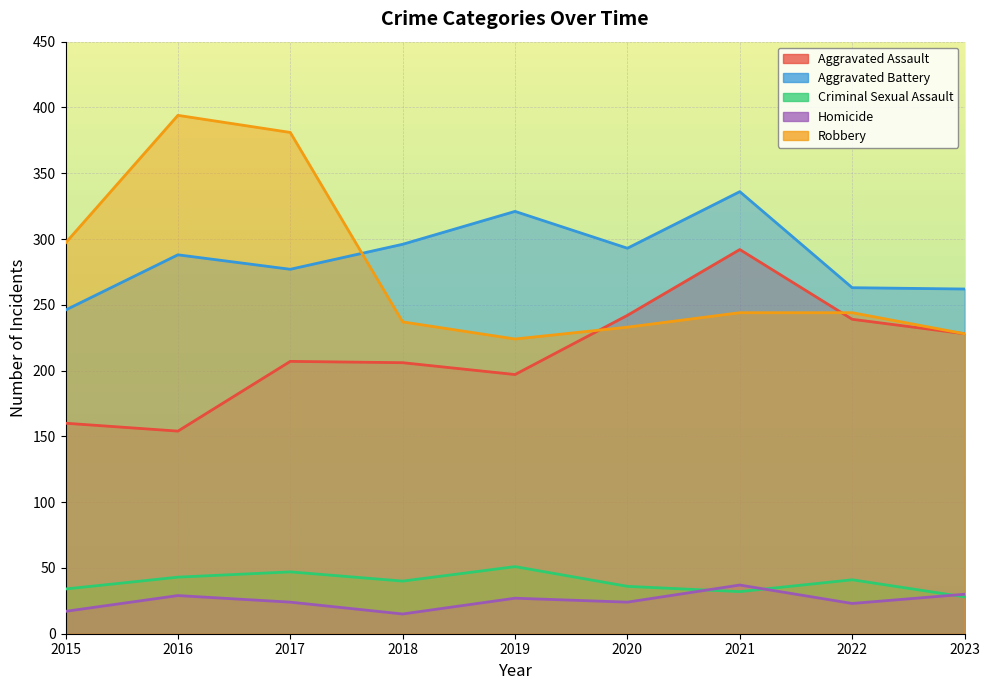

What is the value of the Homicide point at the 3rd from the left?

24